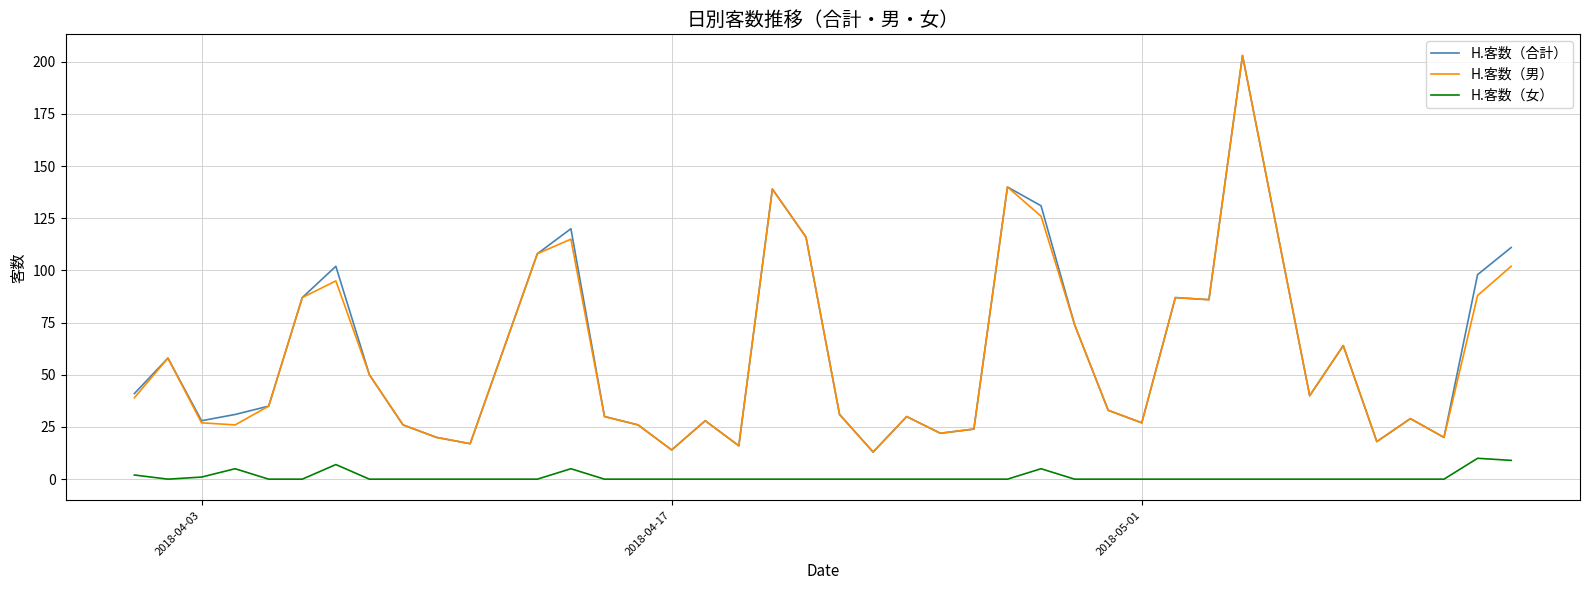

What is the greatest value displayed?

203